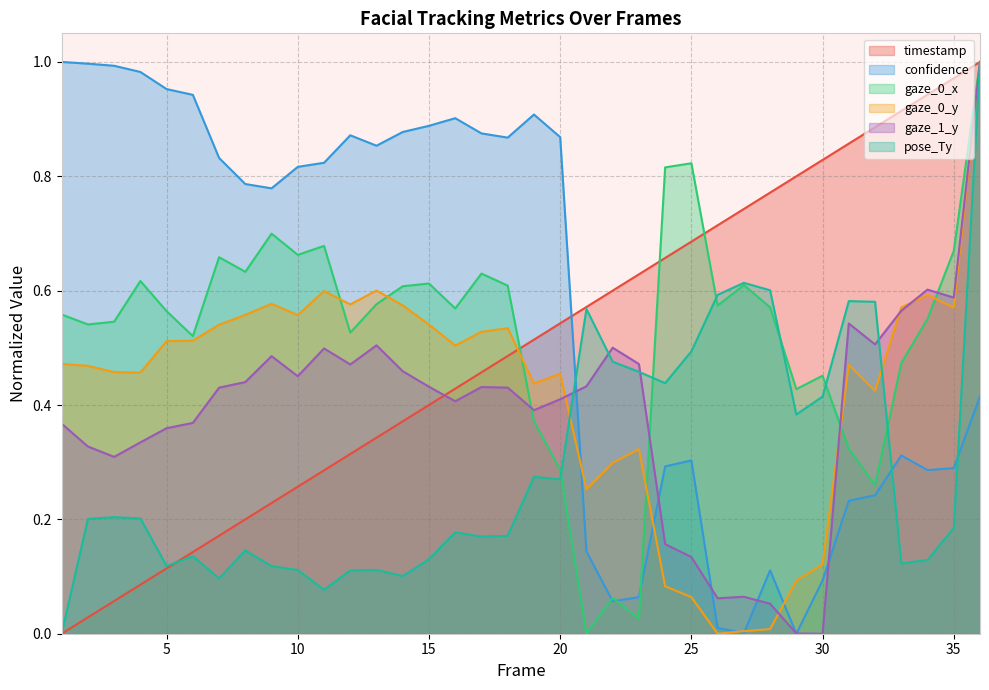

What are all the series names shown in the legend?

timestamp, confidence, gaze_0_x, gaze_0_y, gaze_1_y, pose_Ty